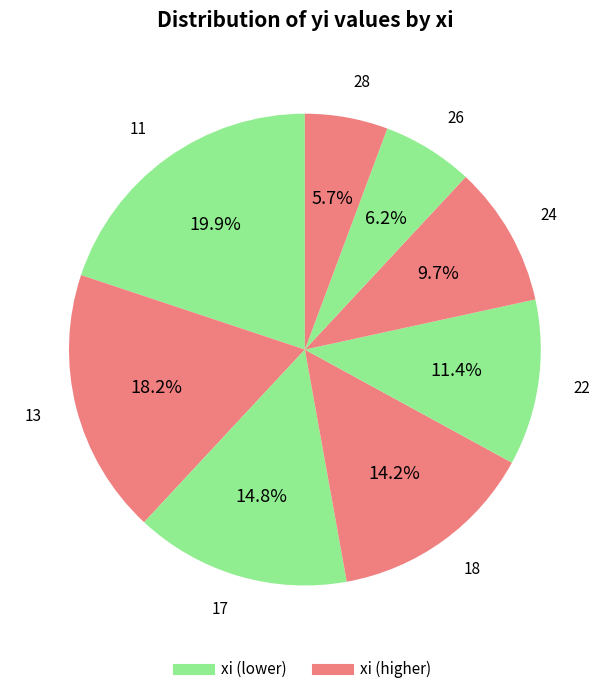

How many segments does this pie chart have?

8